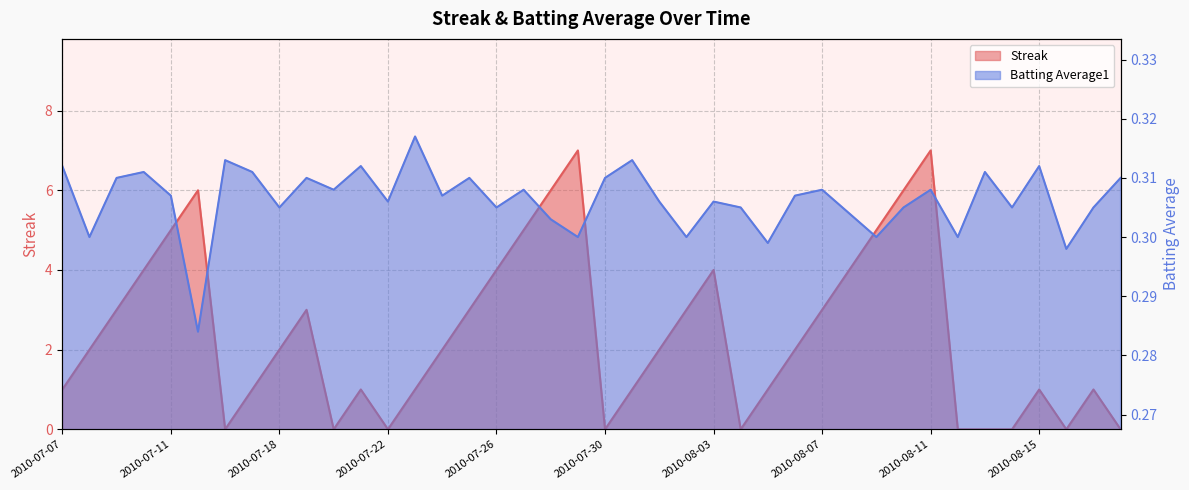

What is the average value of the Streak series?

2.4